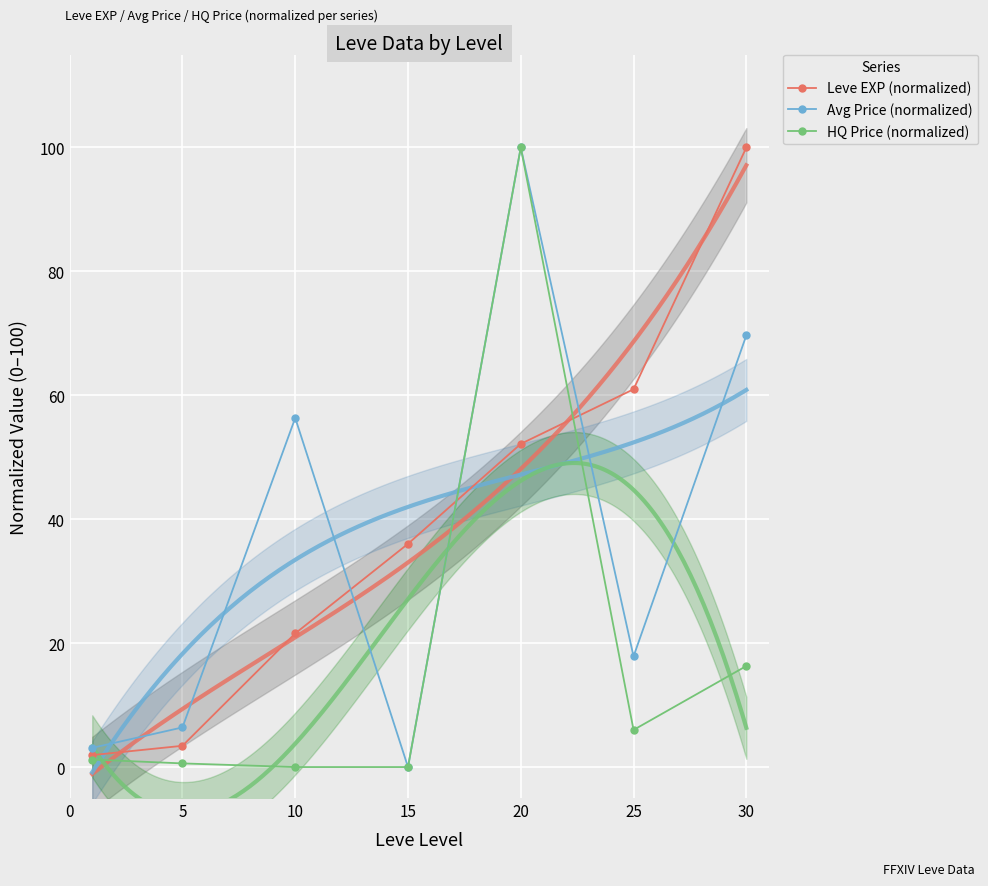

Reading left to right, transcribe all the data shown in this chart.

Leve EXP (normalized): 1.9	3.4	21.6	36.0	52.2	61.0	100.0
Avg Price (normalized): 3.1	6.4	56.3	0.0	100.0	17.9	69.7
HQ Price (normalized): 1.2	0.6	0.0	0.0	100.0	6.0	16.3